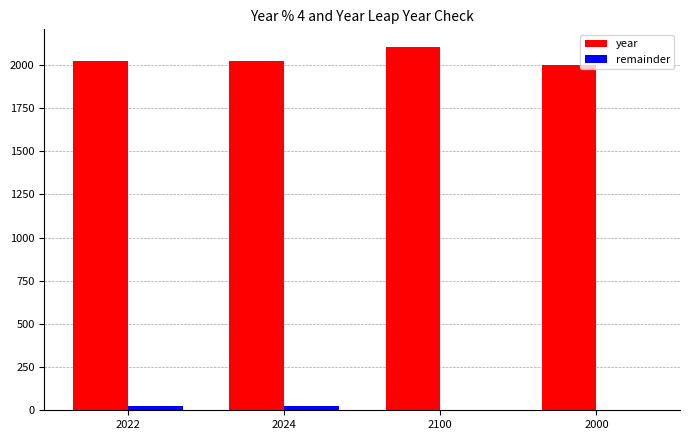

What is the sum of all remainder values?

46